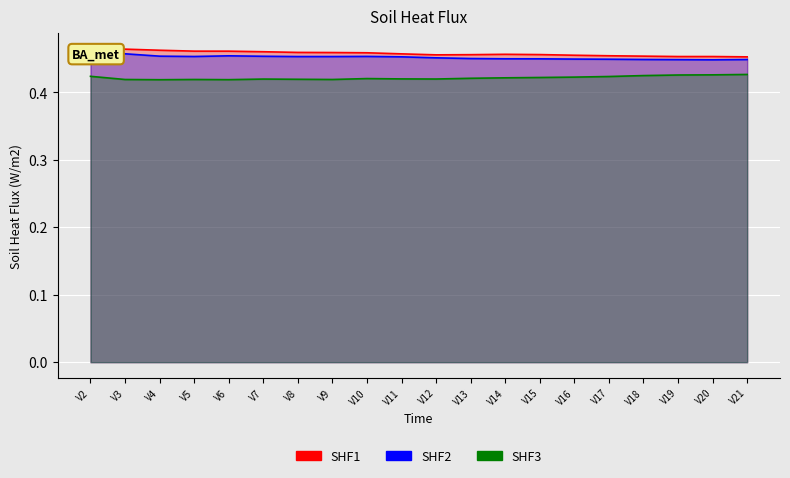

How many categories are shown in the chart?

20